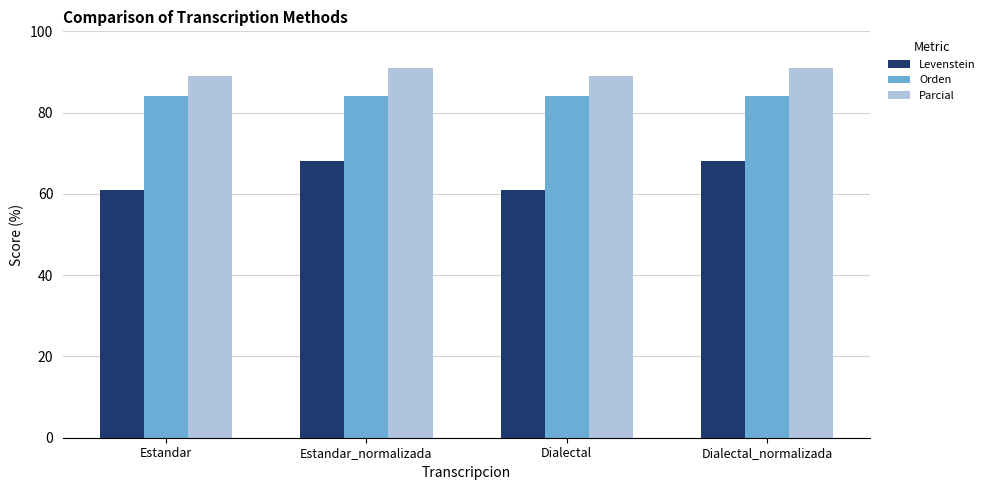

Where does the Levenstein series first go above 68?

Estandar_normalizada